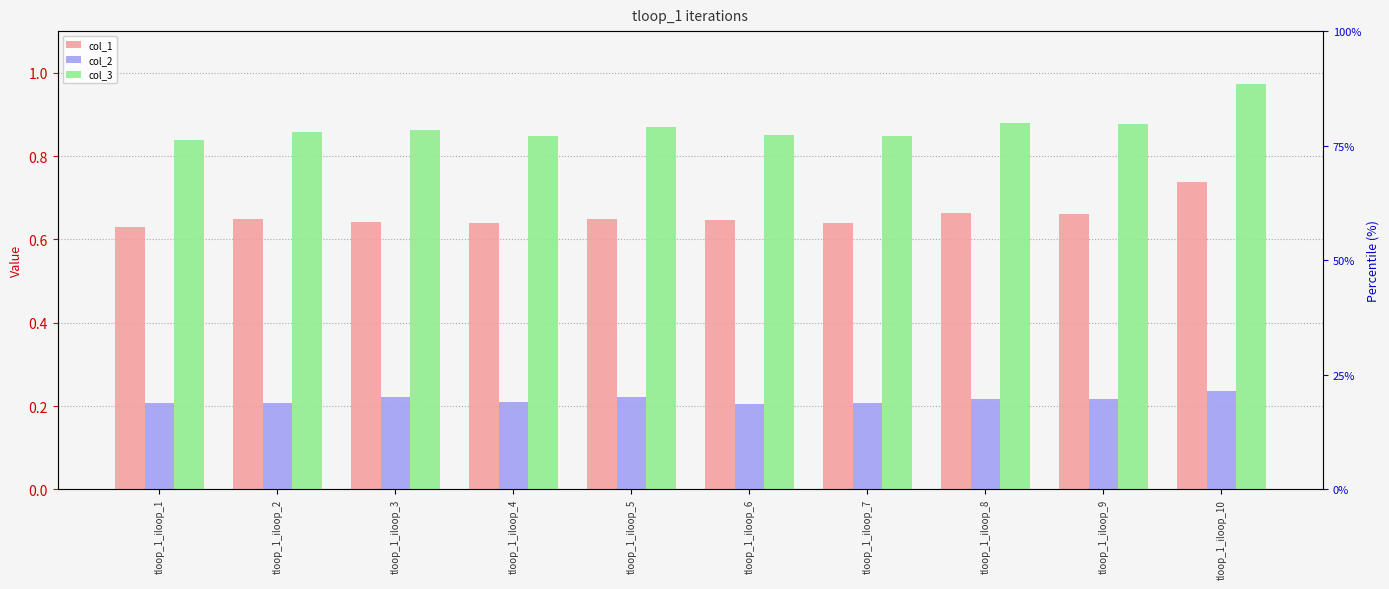

Which series has the largest range (max minus min)?

col_3